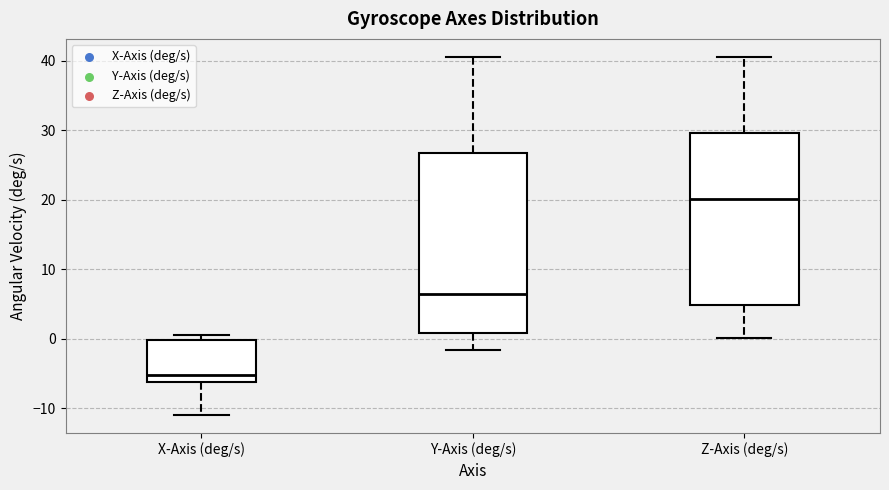

Which box is the tallest, from its lower edge to its upper edge?

Y-Axis (deg/s)